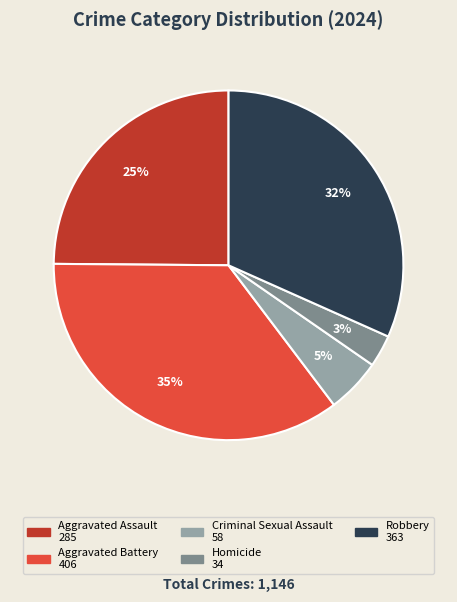

Do Aggravated Assault and Homicide together represent more than half of the pie?

No